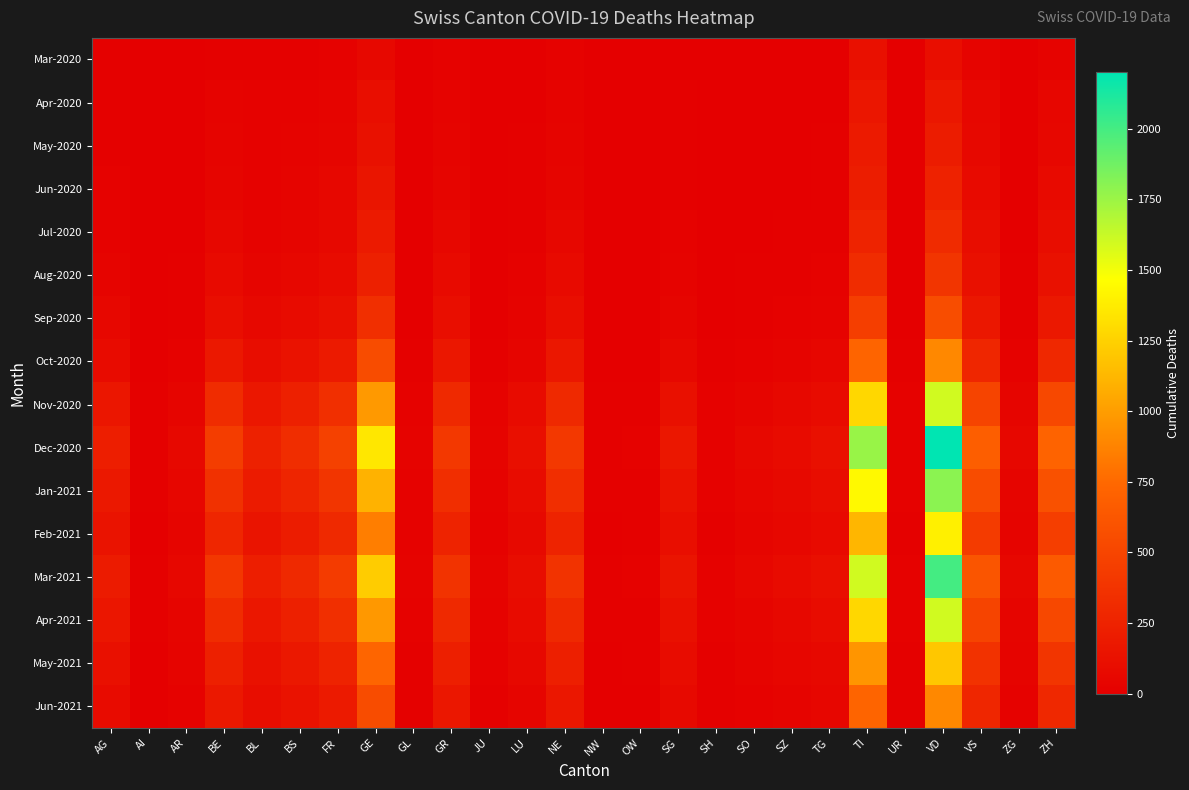

Reading left to right, what are all the values shown in this chart?

Mar-2020: AG=11	AI=0	AR=2	BE=16	BL=10	BS=16	FR=20	GE=68	GL=2	GR=23	JU=0	LU=7	NE=22	NW=0	OW=0	SG=7	SH=1	SO=2	SZ=4	TG=7	TI=120	UR=1	VD=110	VS=37	ZG=1	ZH=27
Apr-2020: AG=12	AI=0	AR=3	BE=28	BL=19	BS=24	FR=37	GE=106	GL=2	GR=30	JU=0	LU=7	NE=30	NW=0	OW=0	SG=9	SH=1	SO=3	SZ=5	TG=7	TI=165	UR=1	VD=175	VS=53	ZG=2	ZH=48
May-2020: AG=15	AI=0	AR=4	BE=35	BL=22	BS=30	FR=45	GE=130	GL=3	GR=38	JU=1	LU=9	NE=38	NW=0	OW=1	SG=12	SH=1	SO=4	SZ=6	TG=9	TI=190	UR=2	VD=210	VS=65	ZG=3	ZH=60
Jun-2020: AG=18	AI=1	AR=5	BE=42	BL=25	BS=36	FR=52	GE=155	GL=3	GR=45	JU=2	LU=11	NE=45	NW=1	OW=1	SG=15	SH=2	SO=5	SZ=8	TG=11	TI=215	UR=2	VD=250	VS=78	ZG=4	ZH=75
Jul-2020: AG=25	AI=1	AR=7	BE=55	BL=30	BS=45	FR=65	GE=190	GL=4	GR=58	JU=3	LU=14	NE=58	NW=1	OW=2	SG=20	SH=3	SO=7	SZ=11	TG=15	TI=260	UR=3	VD=310	VS=95	ZG=6	ZH=95
Aug-2020: AG=35	AI=2	AR=10	BE=75	BL=42	BS=60	FR=85	GE=240	GL=5	GR=75	JU=5	LU=19	NE=75	NW=2	OW=3	SG=28	SH=4	SO=10	SZ=15	TG=20	TI=320	UR=4	VD=390	VS=120	ZG=9	ZH=125
Sep-2020: AG=55	AI=3	AR=15	BE=110	BL=62	BS=85	FR=120	GE=340	GL=7	GR=105	JU=8	LU=28	NE=105	NW=3	OW=5	SG=42	SH=6	SO=15	SZ=22	TG=30	TI=450	UR=6	VD=560	VS=170	ZG=14	ZH=180
Oct-2020: AG=90	AI=5	AR=25	BE=180	BL=100	BS=135	FR=195	GE=550	GL=12	GR=168	JU=14	LU=46	NE=168	NW=5	OW=8	SG=68	SH=10	SO=25	SZ=36	TG=50	TI=720	UR=10	VD=900	VS=275	ZG=23	ZH=290
Nov-2020: AG=160	AI=9	AR=45	BE=320	BL=175	BS=240	FR=345	GE=980	GL=22	GR=298	JU=26	LU=82	NE=298	NW=9	OW=15	SG=122	SH=18	SO=45	SZ=65	TG=90	TI=1280	UR=18	VD=1600	VS=490	ZG=42	ZH=520
Dec-2020: AG=220	AI=13	AR=62	BE=440	BL=242	BS=330	FR=475	GE=1350	GL=30	GR=410	JU=36	LU=113	NE=410	NW=13	OW=21	SG=168	SH=25	SO=62	SZ=90	TG=124	TI=1760	UR=25	VD=2200	VS=675	ZG=58	ZH=715
Jan-2021: AG=180	AI=10	AR=50	BE=360	BL=198	BS=270	FR=390	GE=1100	GL=25	GR=335	JU=29	LU=92	NE=335	NW=10	OW=17	SG=137	SH=20	SO=50	SZ=73	TG=101	TI=1440	UR=20	VD=1800	VS=552	ZG=47	ZH=585
Feb-2021: AG=140	AI=8	AR=39	BE=280	BL=154	BS=210	FR=303	GE=855	GL=19	GR=261	JU=23	LU=72	NE=261	NW=8	OW=13	SG=107	SH=16	SO=39	SZ=57	TG=79	TI=1120	UR=16	VD=1400	VS=429	ZG=37	ZH=455
Mar-2021: AG=200	AI=12	AR=57	BE=400	BL=220	BS=300	FR=433	GE=1222	GL=28	GR=373	JU=33	LU=102	NE=373	NW=12	OW=19	SG=153	SH=23	SO=57	SZ=82	TG=113	TI=1600	UR=23	VD=2001	VS=613	ZG=53	ZH=650
Apr-2021: AG=160	AI=9	AR=45	BE=320	BL=176	BS=240	FR=346	GE=978	GL=22	GR=298	JU=26	LU=82	NE=298	NW=9	OW=15	SG=122	SH=18	SO=45	SZ=66	TG=91	TI=1280	UR=18	VD=1601	VS=491	ZG=42	ZH=520
May-2021: AG=120	AI=7	AR=34	BE=240	BL=132	BS=180	FR=260	GE=733	GL=17	GR=224	JU=20	LU=61	NE=224	NW=7	OW=11	SG=92	SH=14	SO=34	SZ=49	TG=68	TI=960	UR=14	VD=1200	VS=368	ZG=32	ZH=390
Jun-2021: AG=90	AI=5	AR=25	BE=180	BL=99	BS=135	FR=195	GE=550	GL=13	GR=168	JU=15	LU=46	NE=168	NW=5	OW=8	SG=69	SH=10	SO=25	SZ=37	TG=51	TI=720	UR=10	VD=900	VS=276	ZG=24	ZH=293